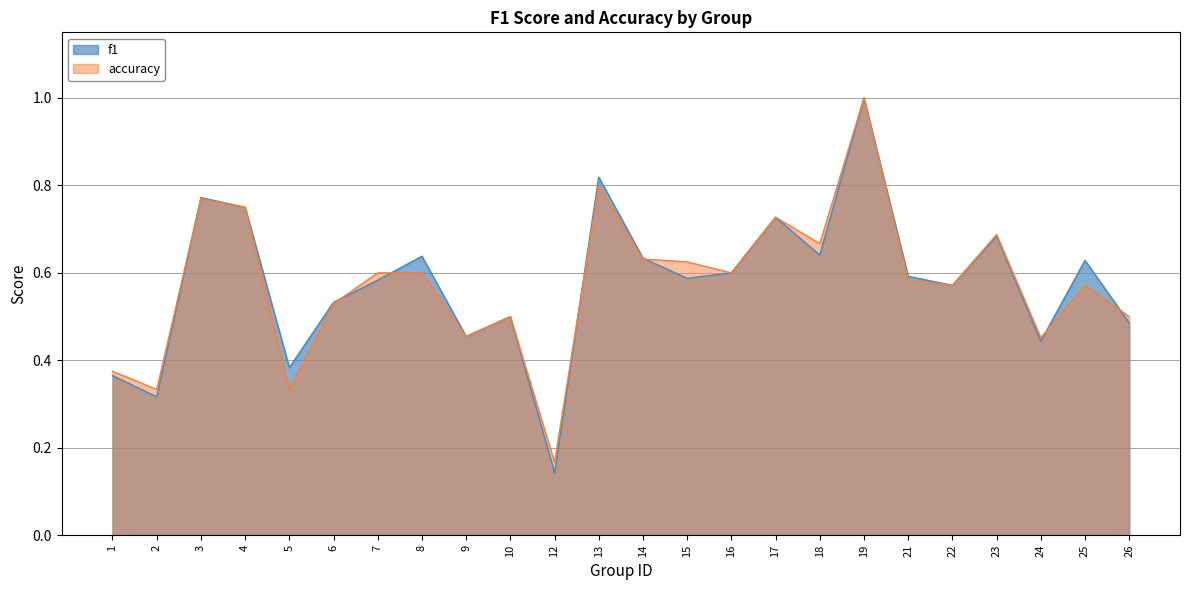

Reading left to right, extract all data points from this chart.

f1: 0.4	0.3	0.8	0.8	0.4	0.5	0.6	0.6	0.5	0.5	0.1	0.8	0.6	0.6	0.6	0.7	0.6	1.0	0.6	0.6	0.7	0.4	0.6	0.5
accuracy: 0.4	0.3	0.8	0.8	0.3	0.5	0.6	0.6	0.5	0.5	0.2	0.8	0.6	0.6	0.6	0.7	0.7	1.0	0.6	0.6	0.7	0.5	0.6	0.5